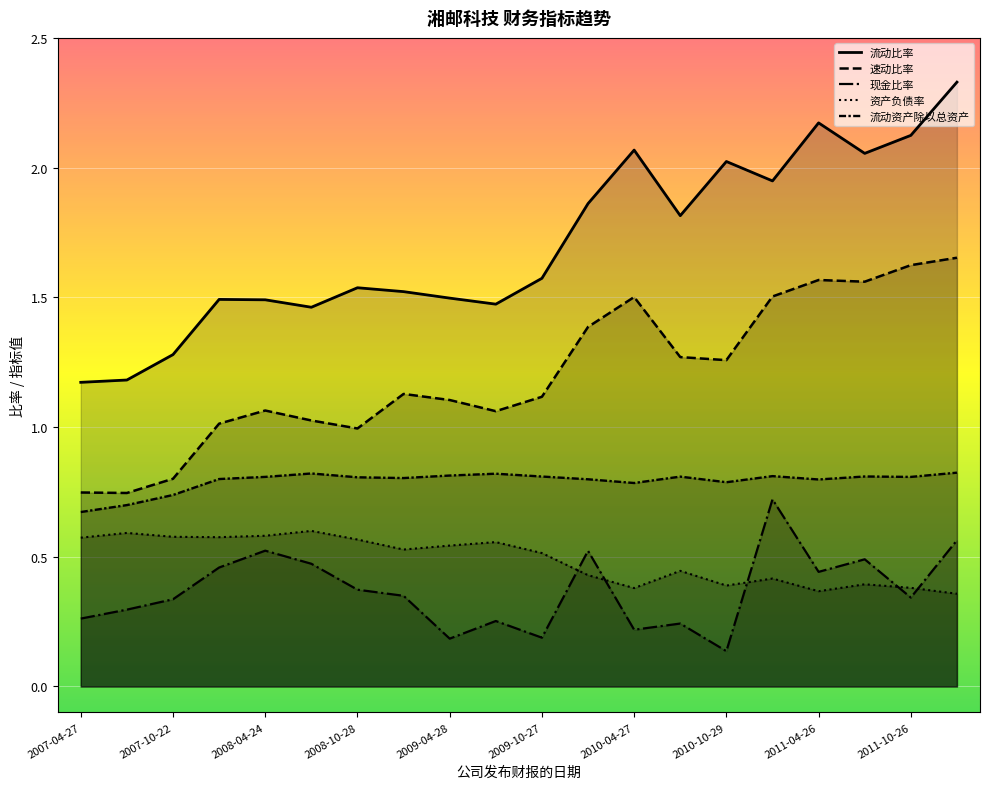

What is the minimum value shown in the chart?

0.1